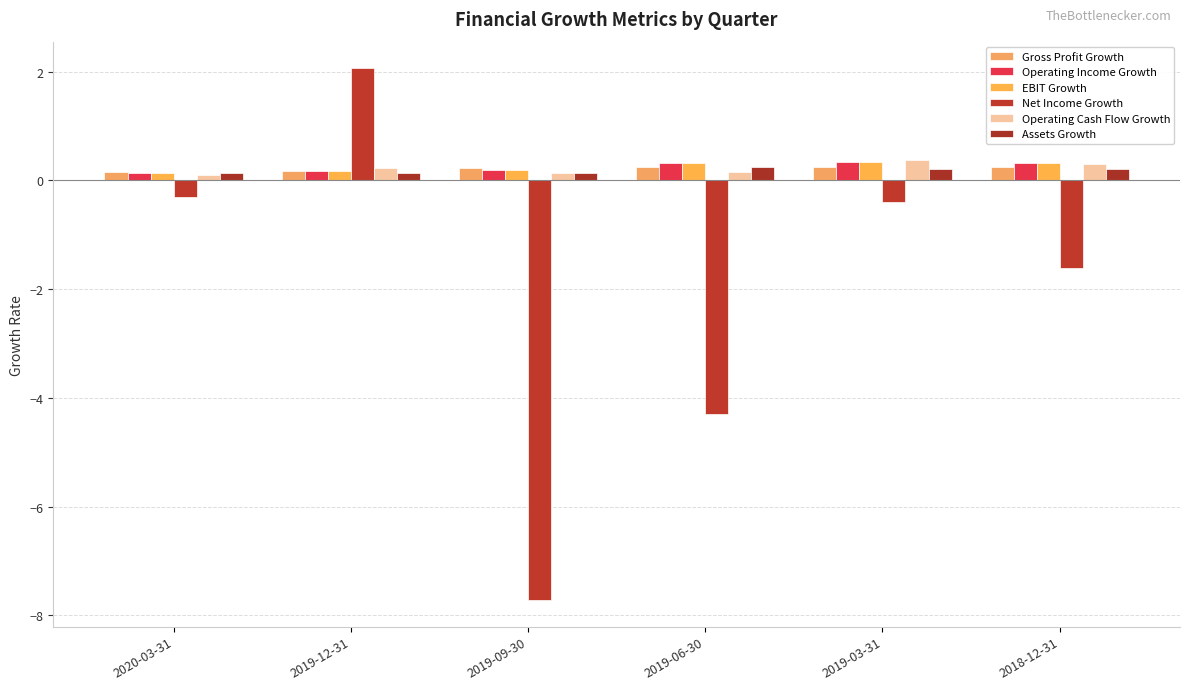

Count the Gross Profit Growth values in the range 0 to 1.

6